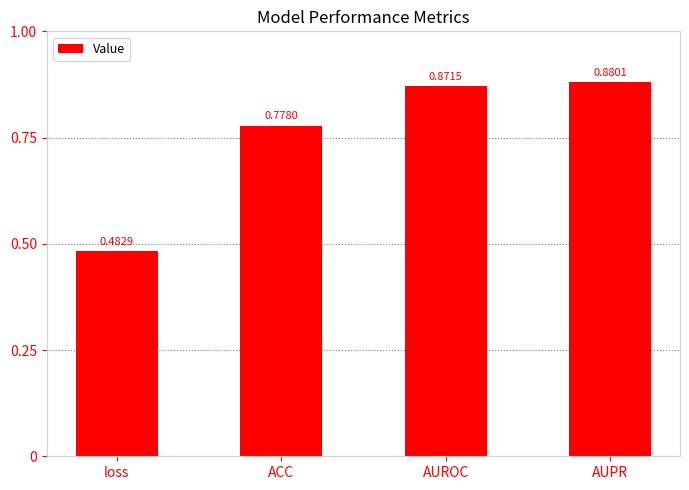

Which label corresponds to the smallest value in the chart?

loss